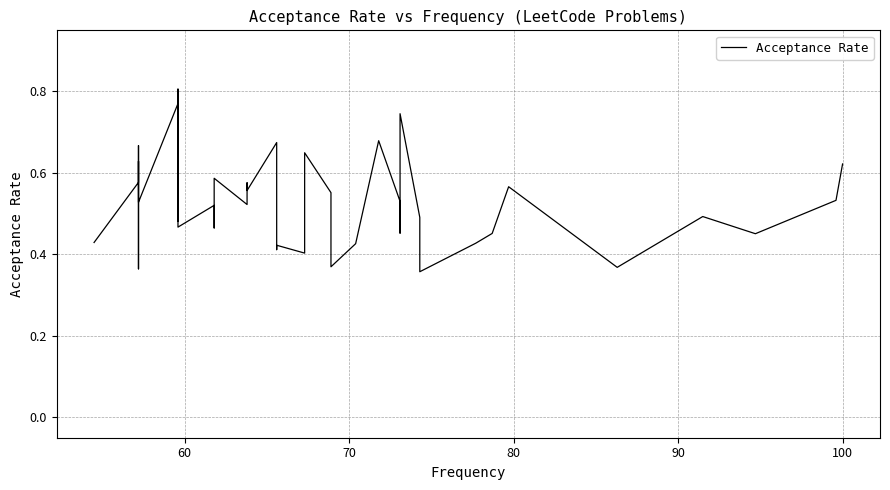

Does the chart have visible grid lines?

Yes